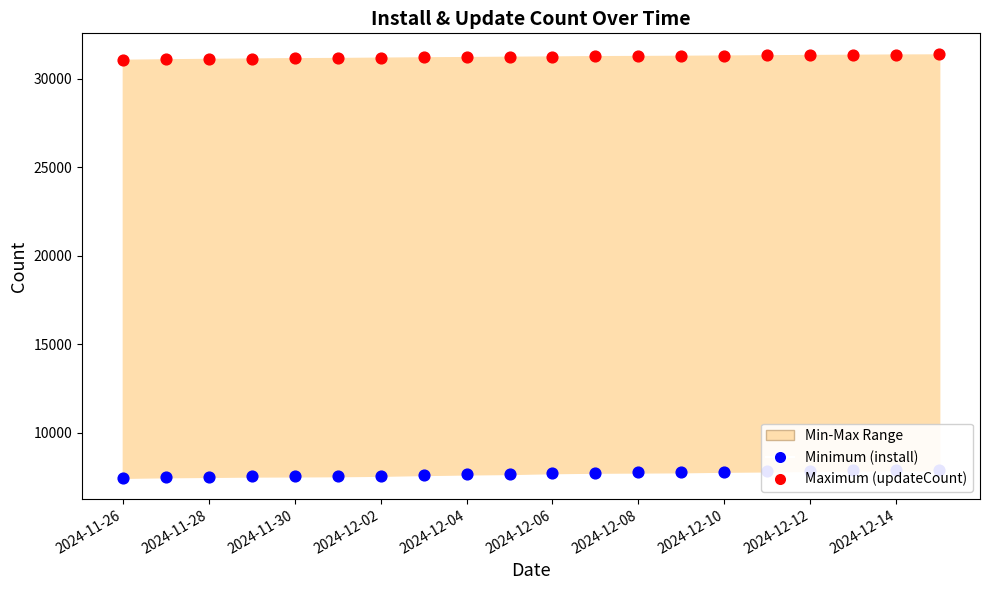

Which series contains the highest Y value?

Maximum (updateCount)